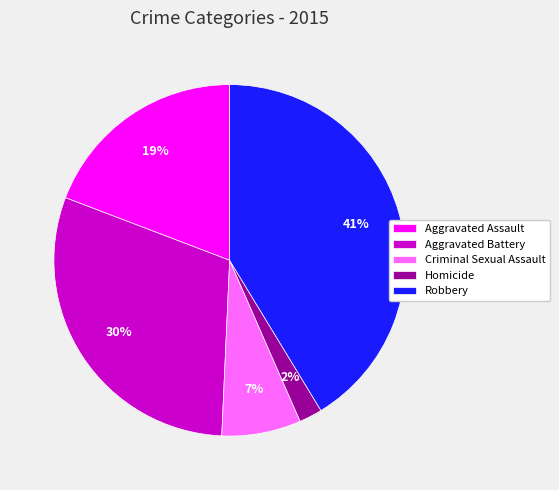

To the nearest percent, what is the difference between the Homicide and Aggravated Assault slice percentages?

17%